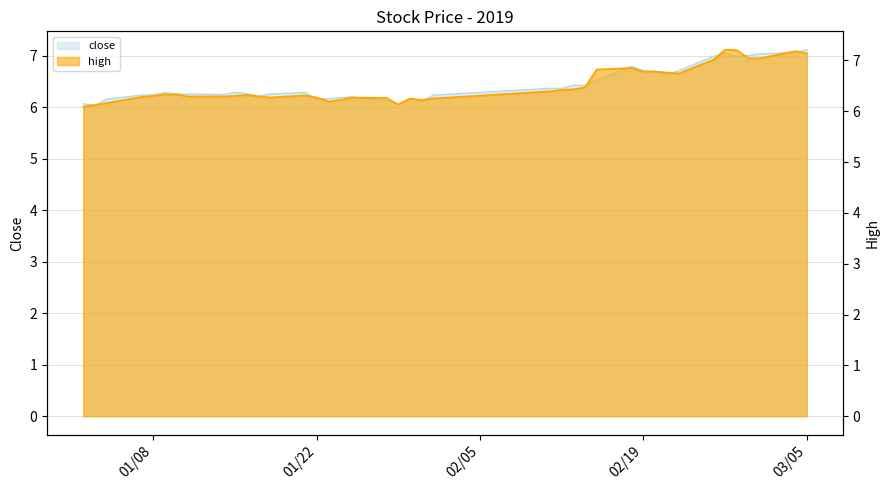

True or false: close and high cross at least once.

False